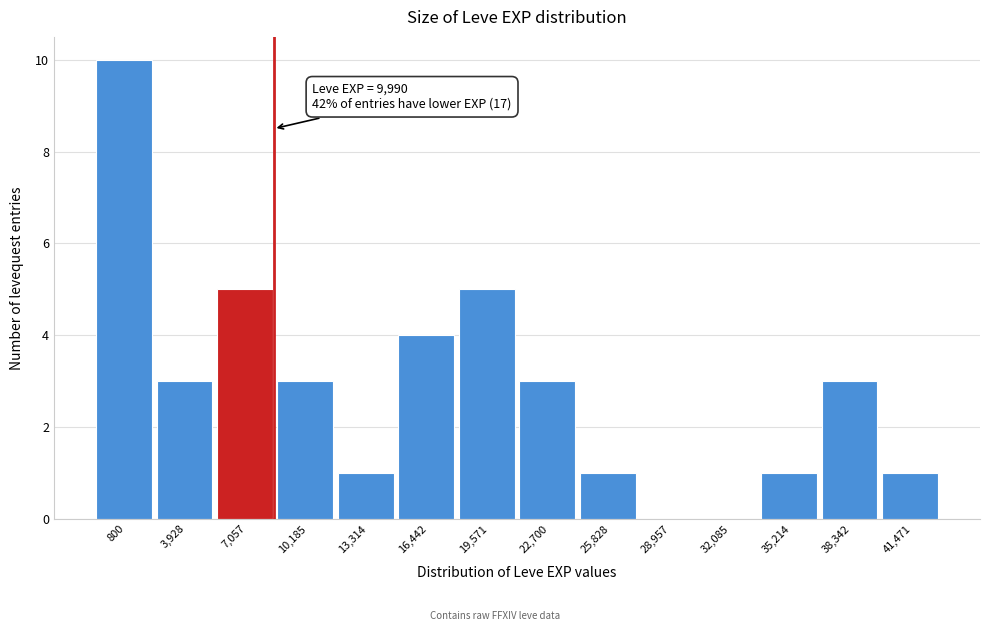

Reading right to left, list all the values displayed in this chart.

41,471=1	38,342=3	35,214=1	32,085=0	28,957=0	25,828=1	22,700=3	19,571=5	16,442=4	13,314=1	10,185=3	7,057=5	3,928=3	800=10